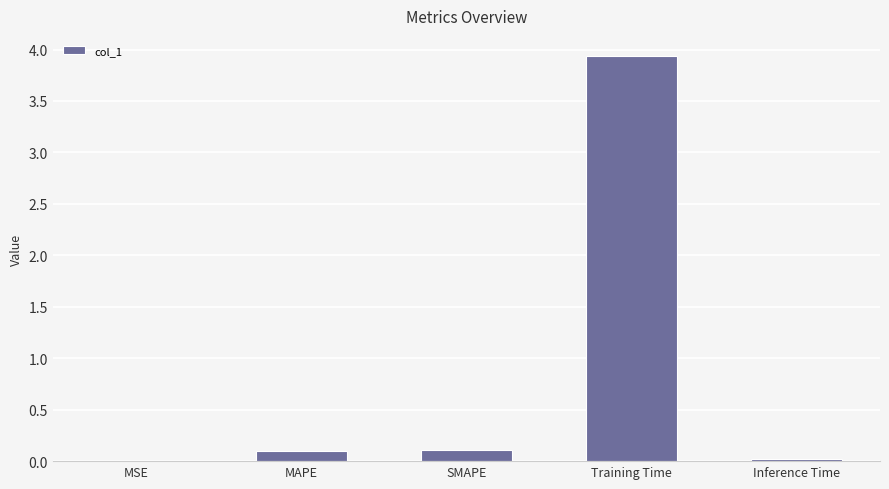

Is it true that the value at Inference Time is 0.0?

True